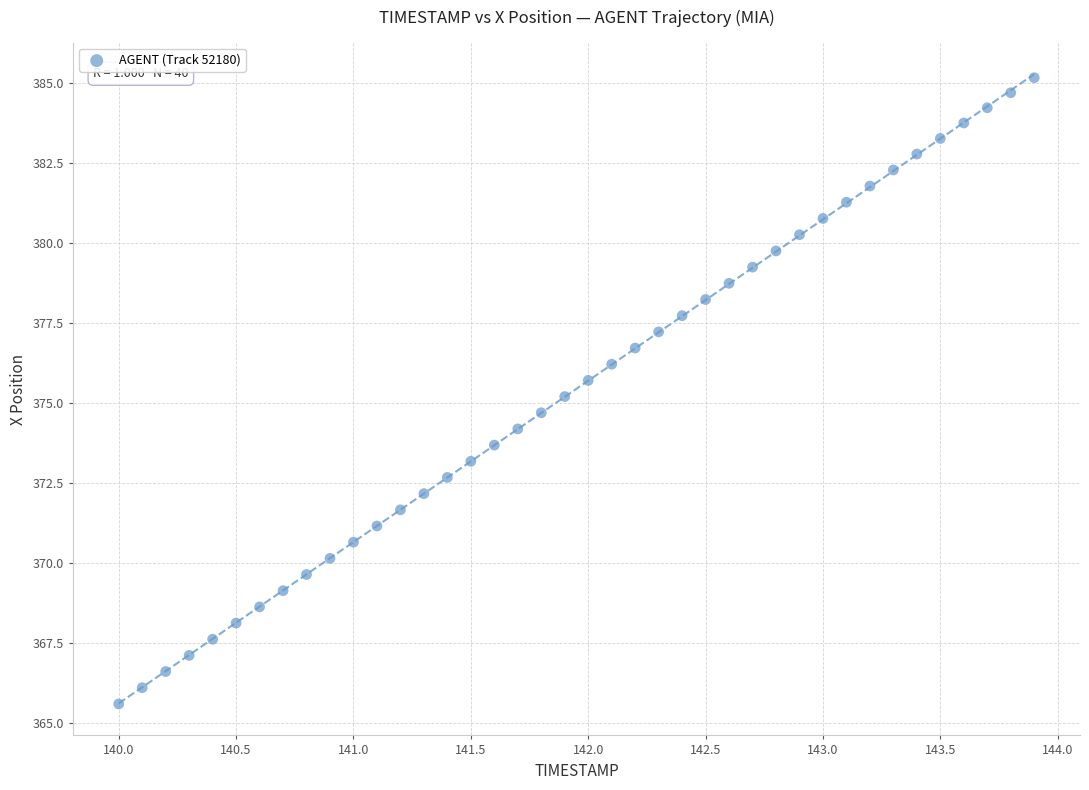

What is the range of Y values (max minus min)?

19.6